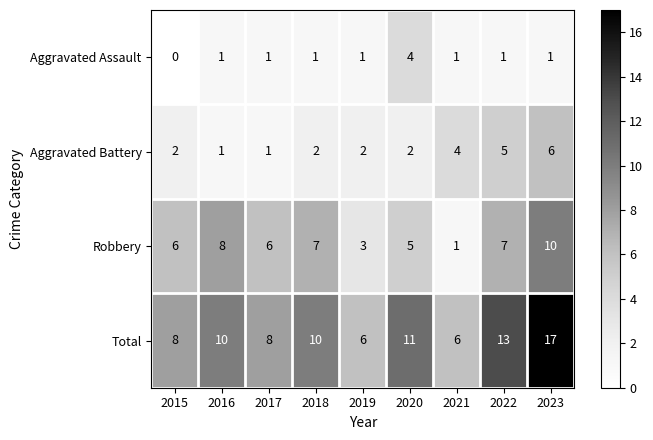

What is the average value of the Aggravated Battery series?

3